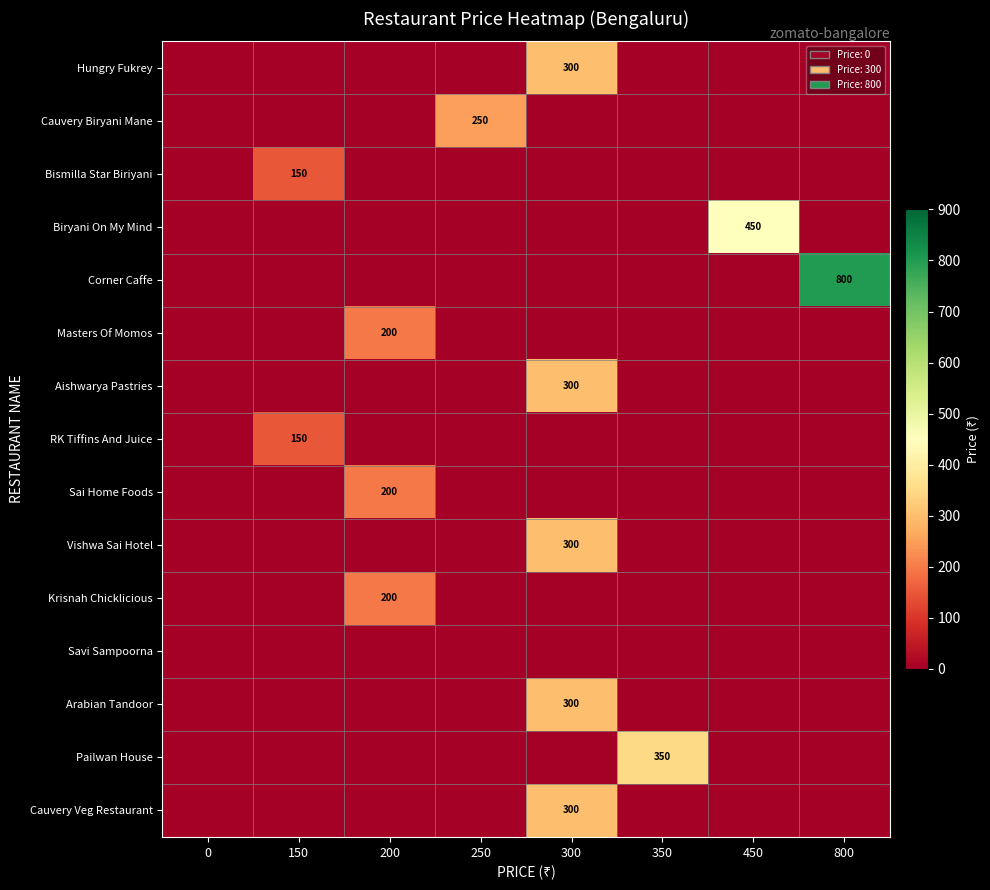

Is it true that Pailwan House equals 528 at 350?

False